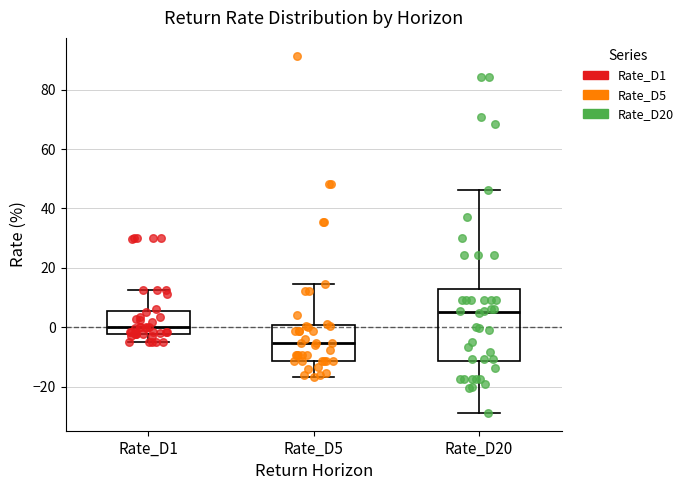

Where is the upper edge of the box for Rate_D1 on the y-axis? The values are not printed on the chart, so give them approximately, as read against the axis.

6